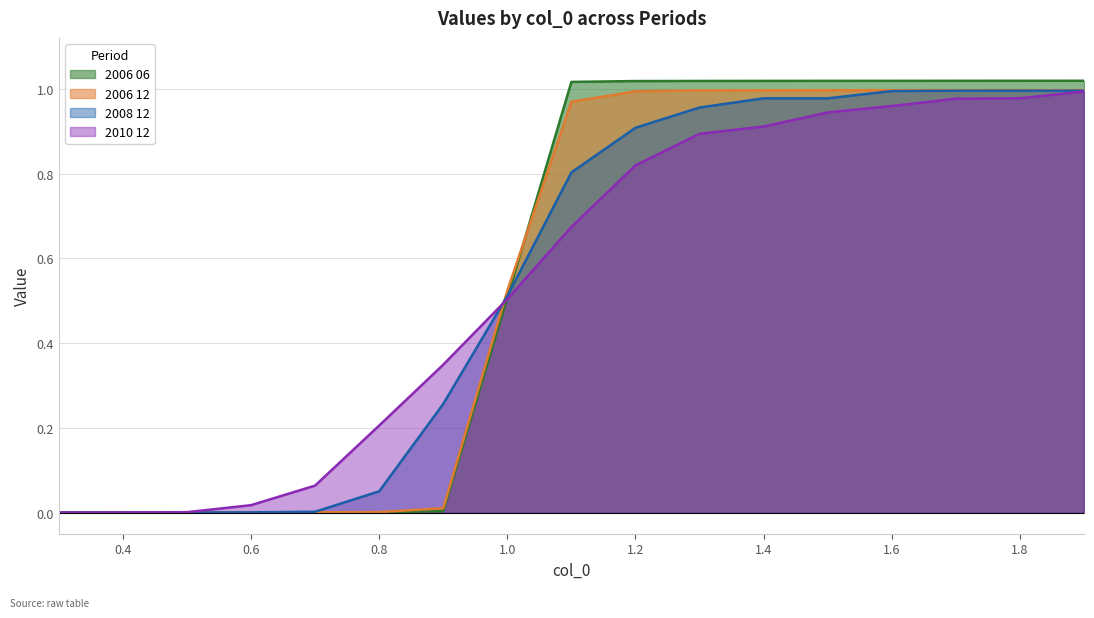

True or false: 2006 06 has a value of 0.6 at 1.6.

False